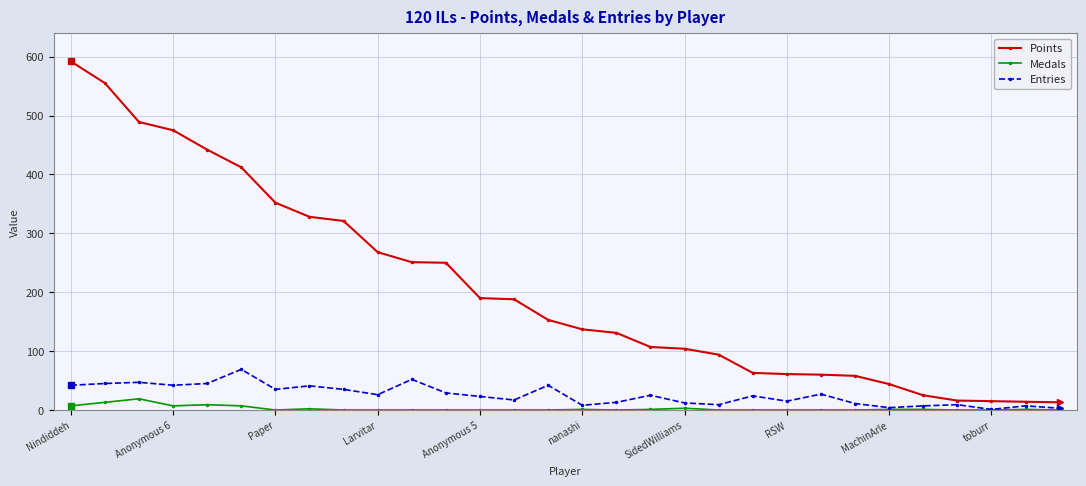

True or false: Points and Entries cross at least once.

False